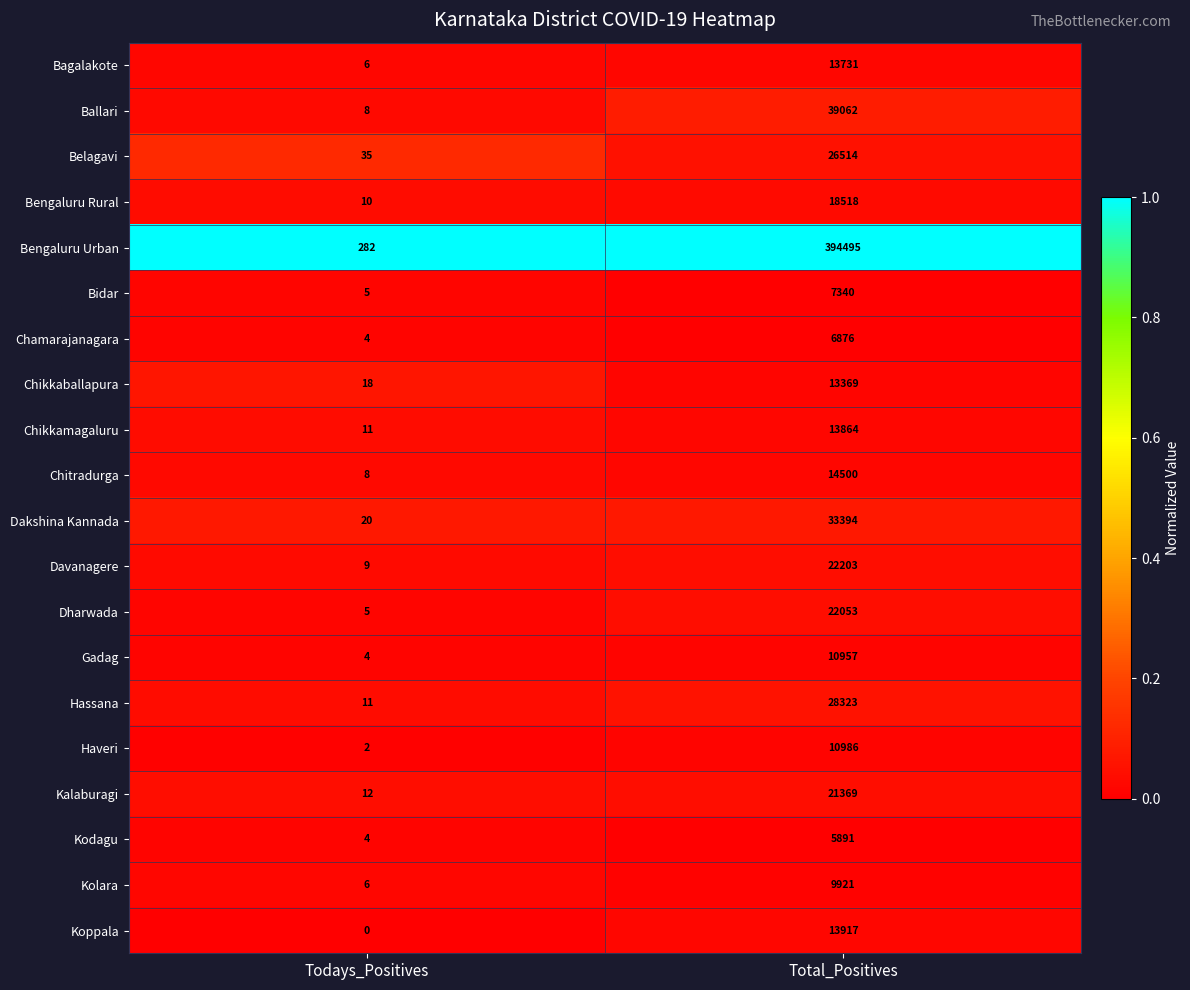

What is the total value across all series at Todays_Positives?

460